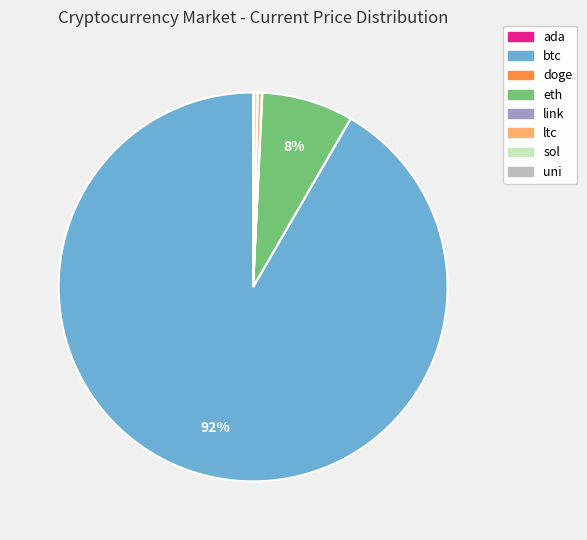

Is it true that ltc is 0% of the pie?

True